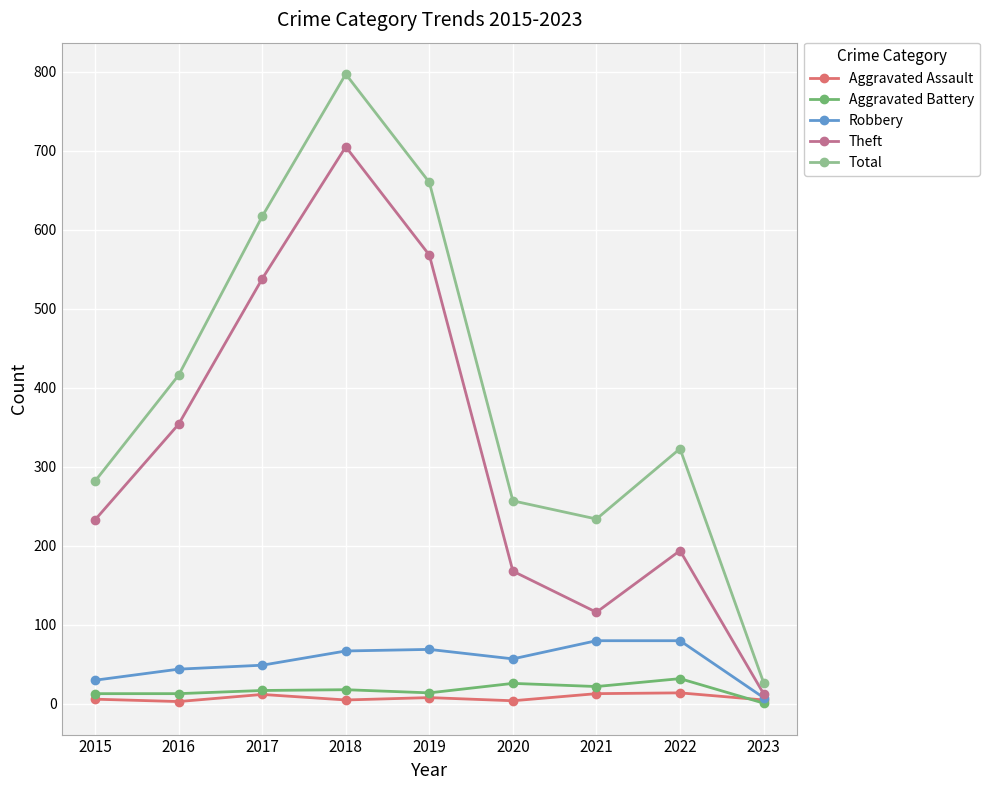

What is the average value of the Robbery series?

54